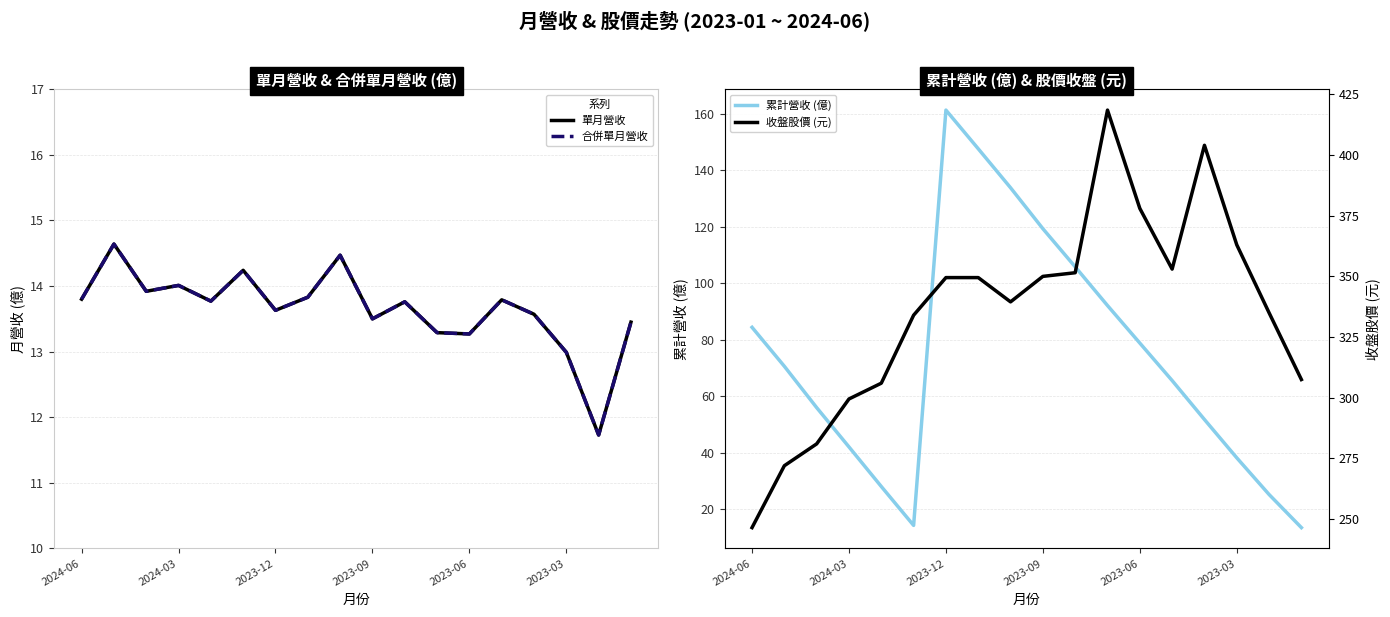

What are all the series names shown in the legend?

單月營收, 合併單月營收, 累計營收 (億), 收盤股價 (元)